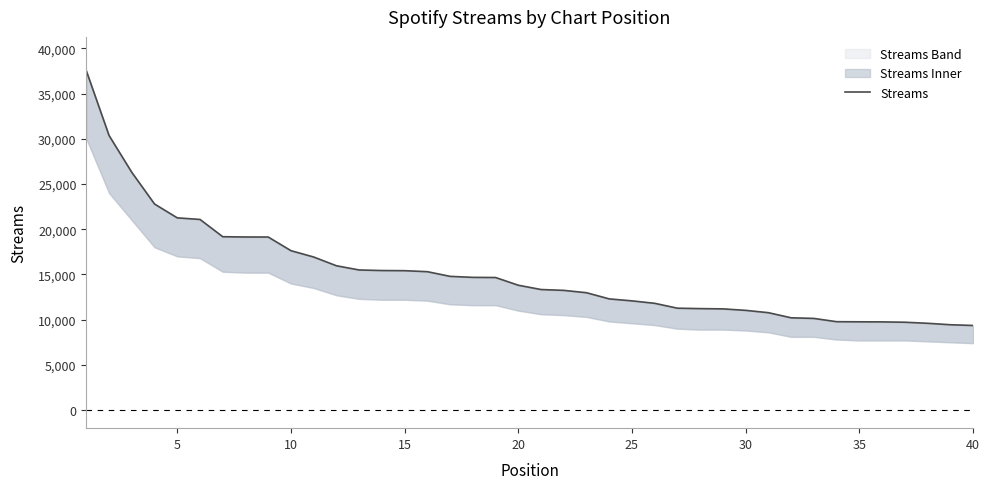

True or false: there are more than 1 points higher than both neighbors.

False